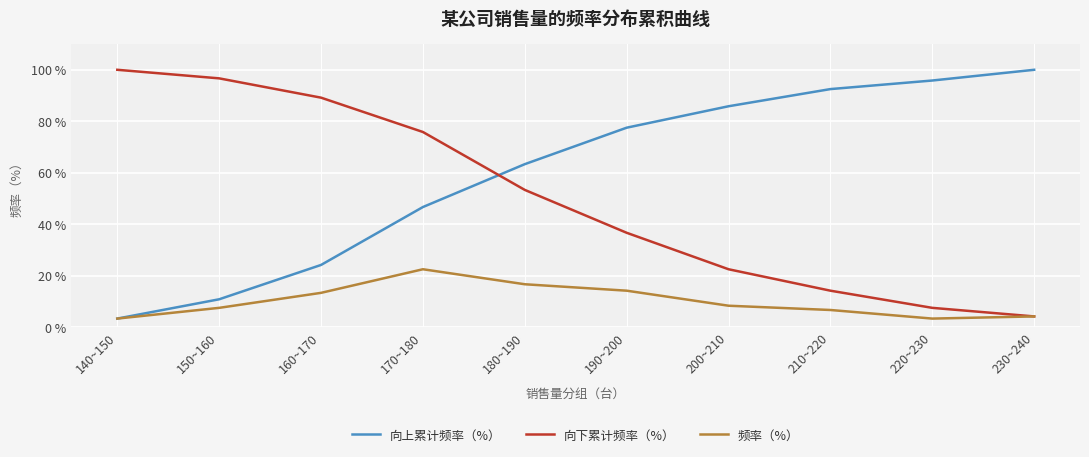

List the labels in order of 向下累计频率（%） value, largest first.

140~150, 150~160, 160~170, 170~180, 180~190, 190~200, 200~210, 210~220, 220~230, 230~240